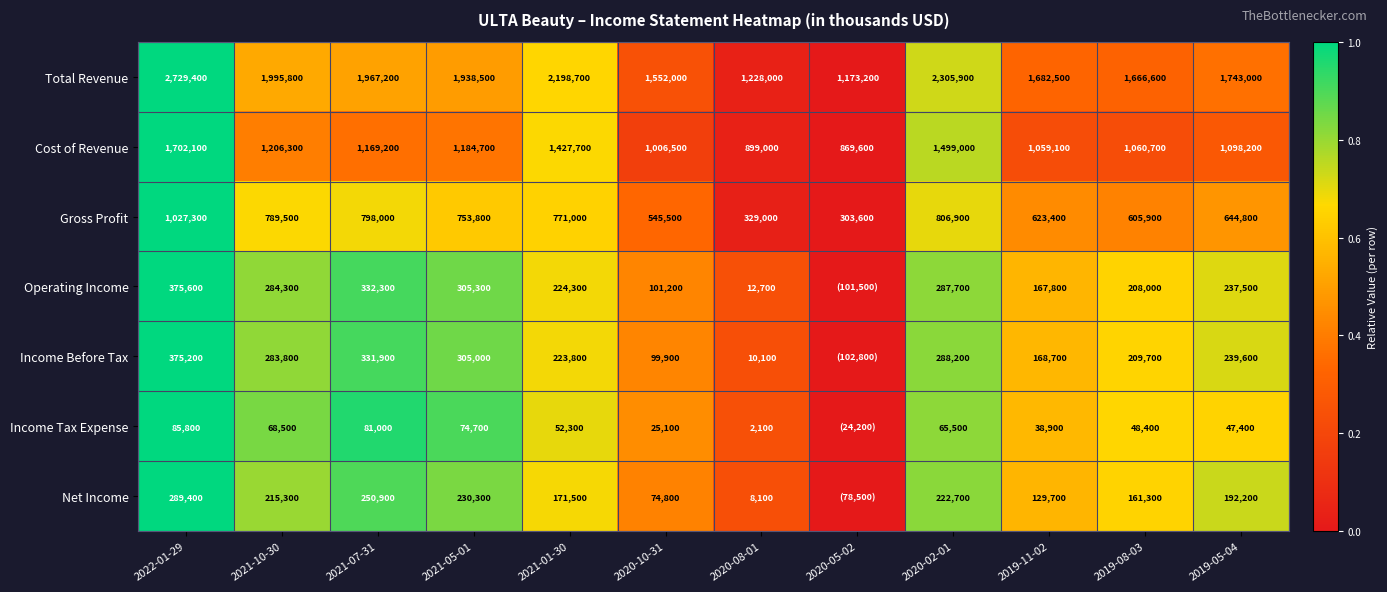

The value of Net Income at 2019-11-02 is 129700. True or false?

True